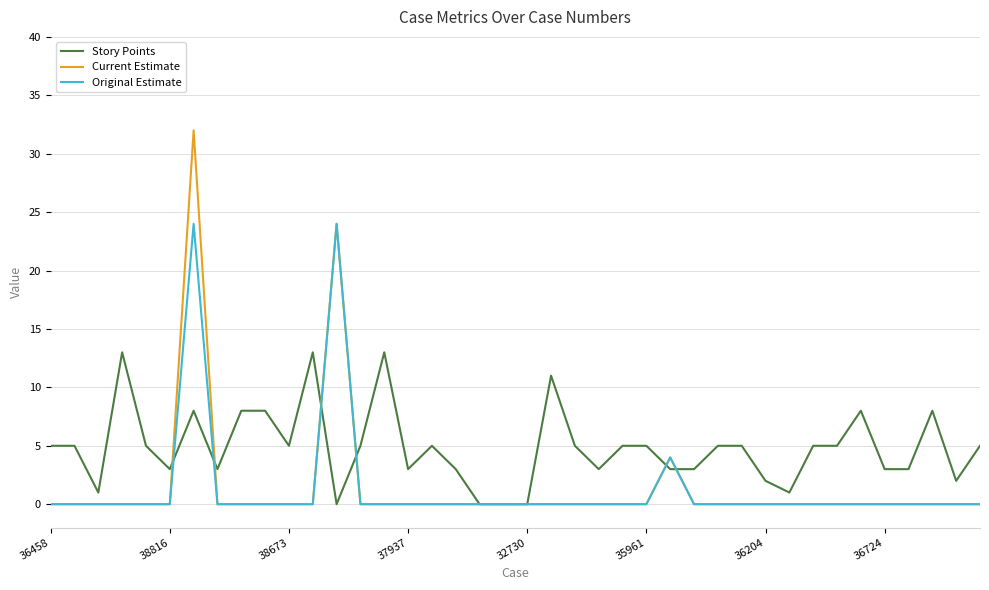

Which series has the largest total across all categories?

Story Points